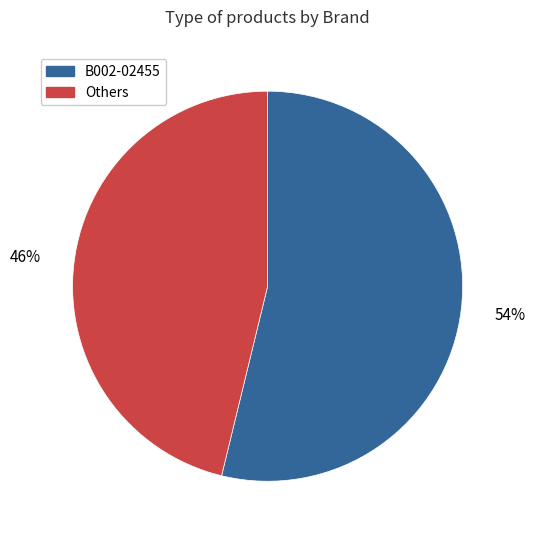

Does any single category account for the majority?

Yes